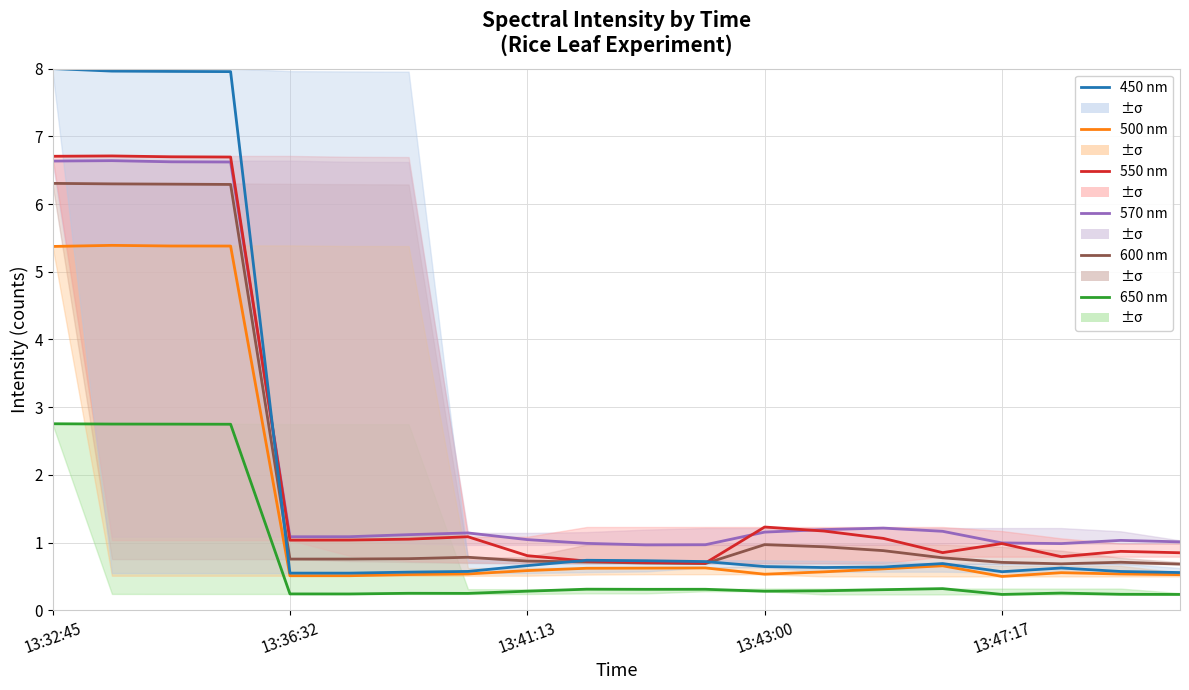

True or false: 650 nm has a value of 3.8 at 13:43:00.

False